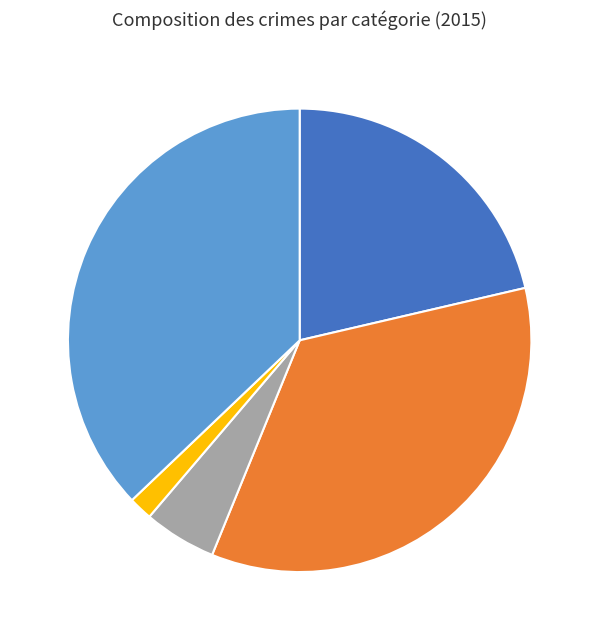

True or false: Criminal Sexual Assault accounts for 5% of the total.

True